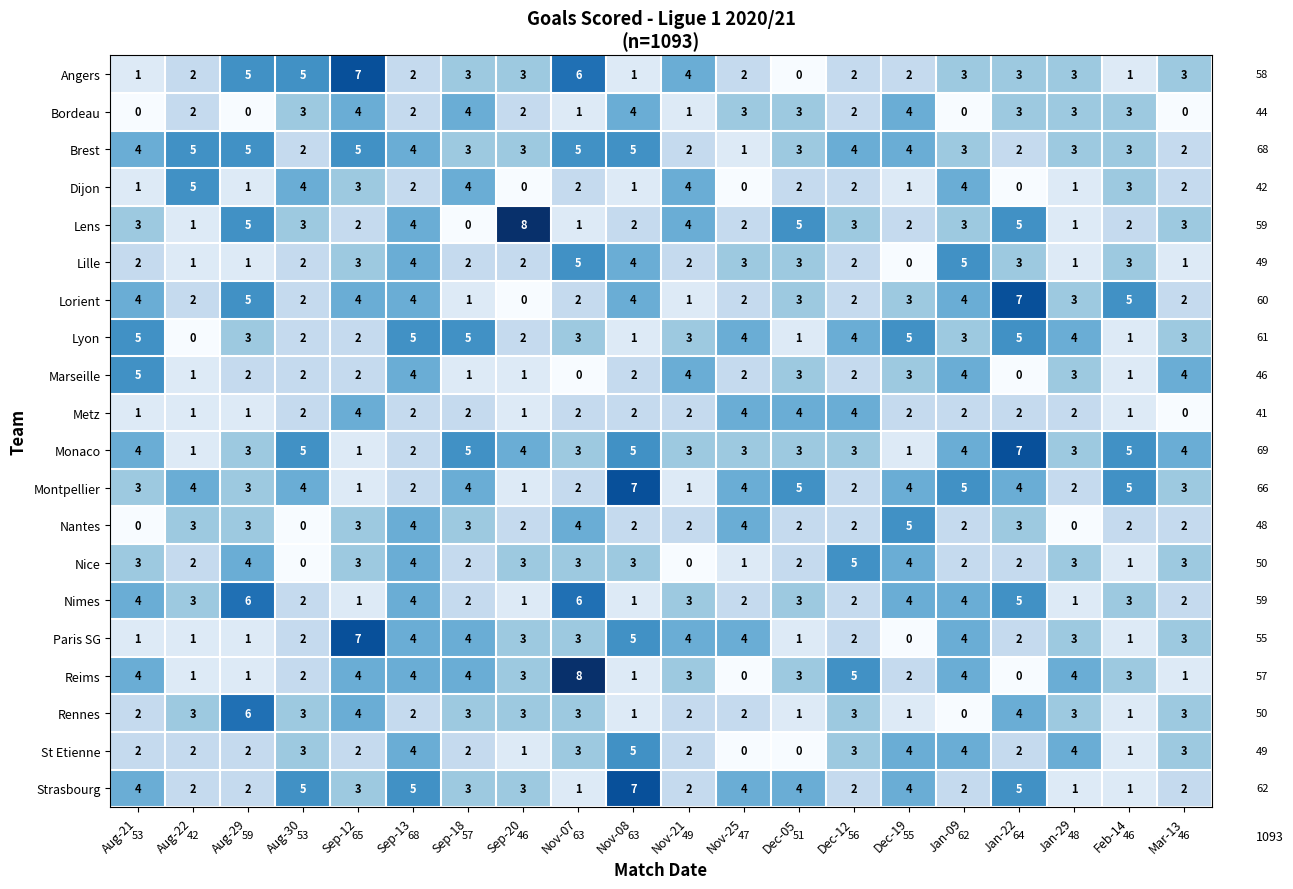

The value of Nice at Nov-07 is 5. True or false?

False